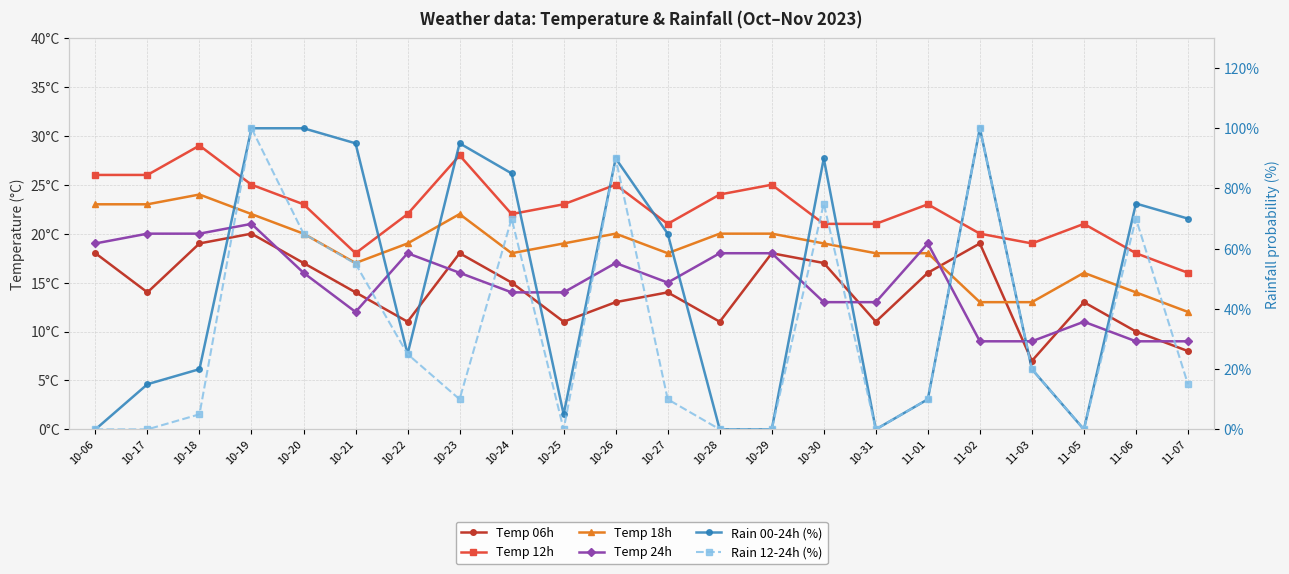

How many data points does each series have?

22